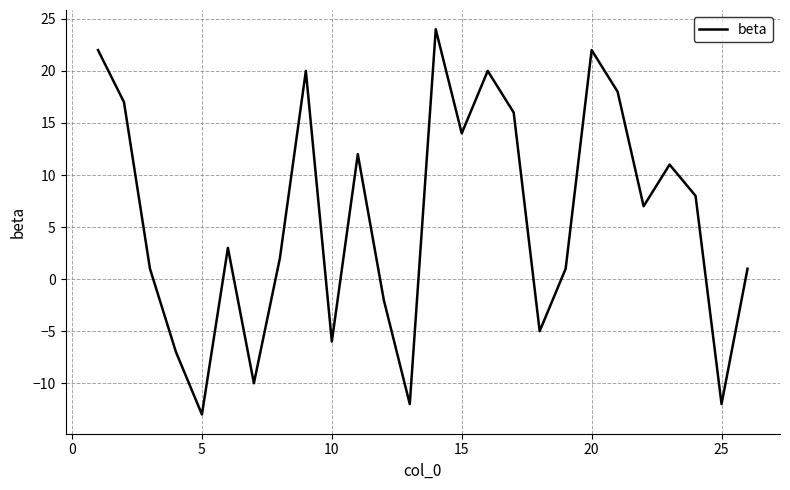

How many lines are shown in the chart?

1